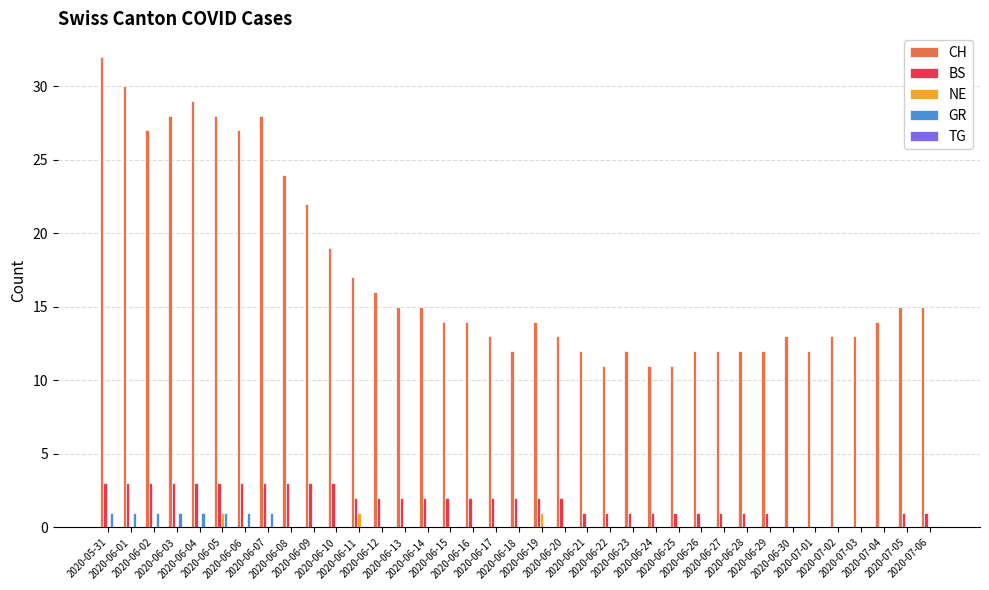

What is the maximum value for CH?

32